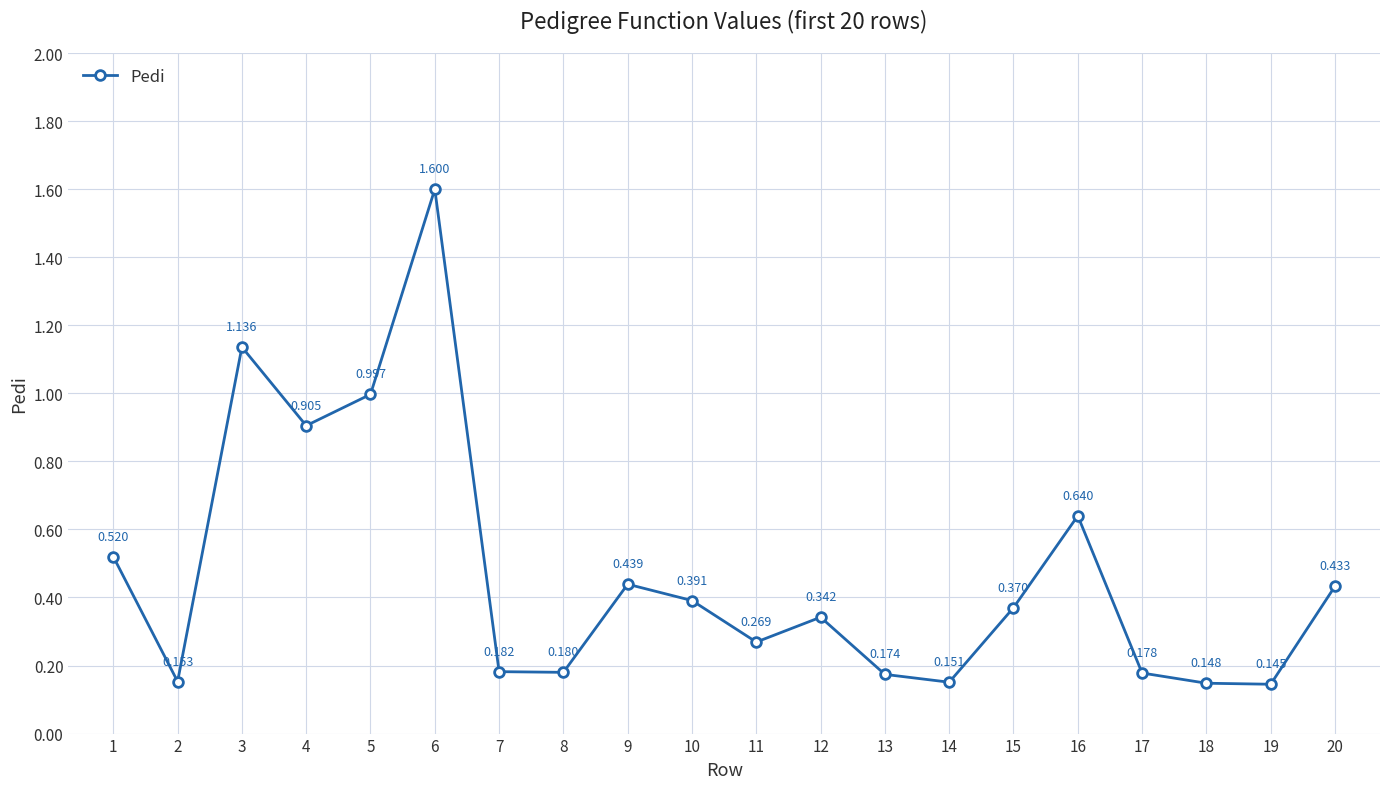

What is the maximum value shown in the chart?

1.6